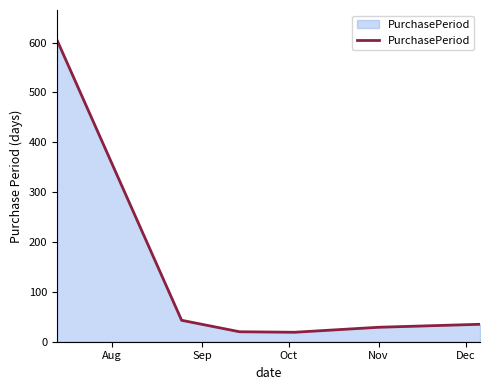

What is the smallest value displayed?

19